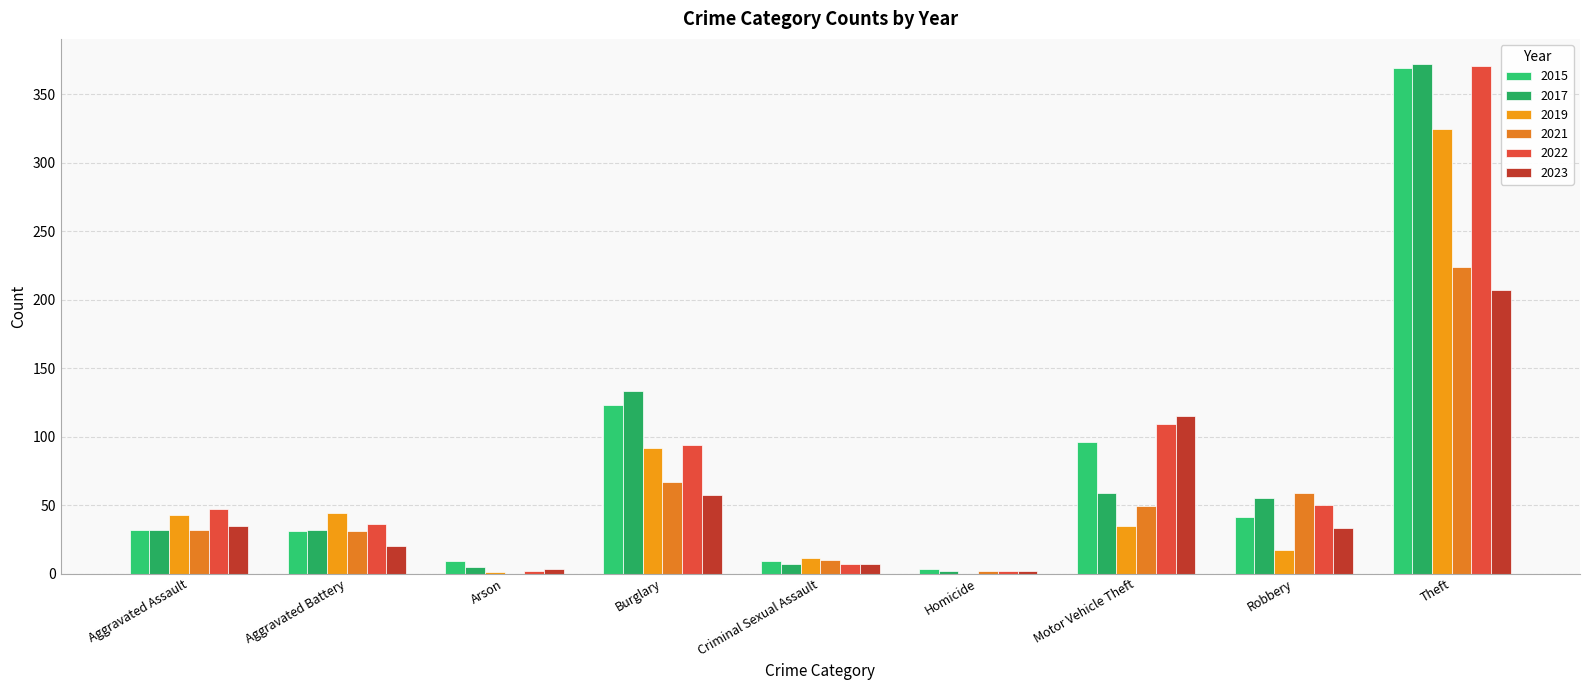

At which label is 2015 closest to 186?

Burglary